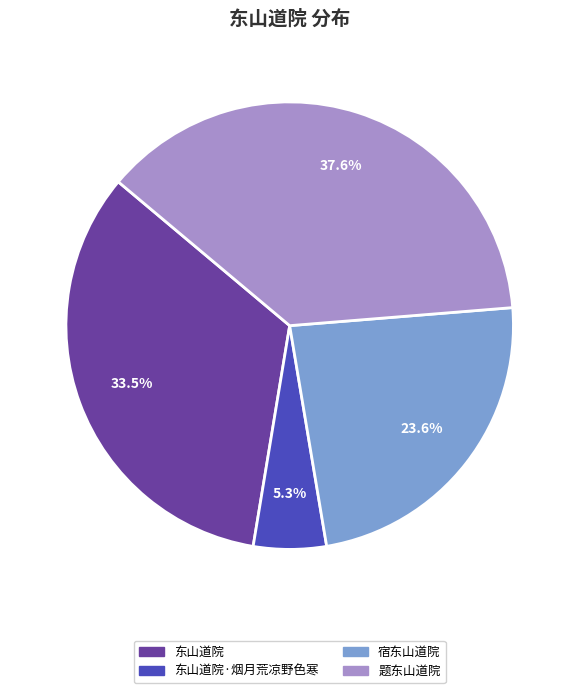

How many segments does this pie chart have?

4